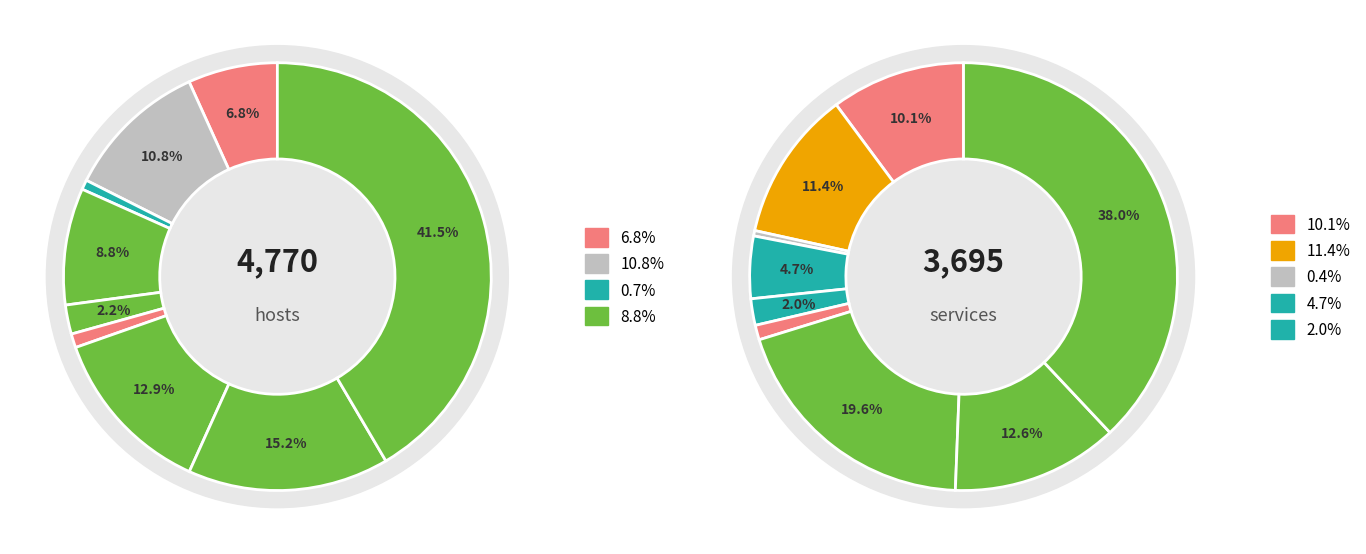

Is there any slice that represents more than half of the pie?

No